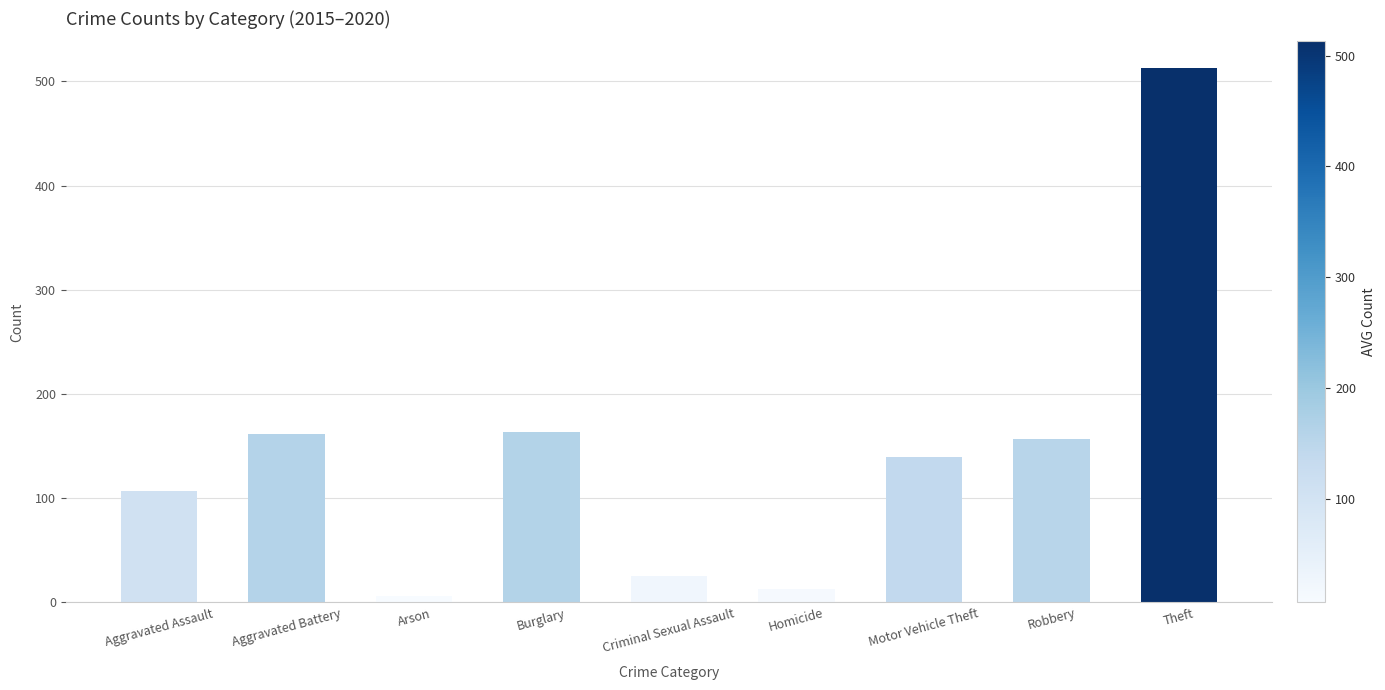

What is the label of the 3rd bar from the left?

Arson